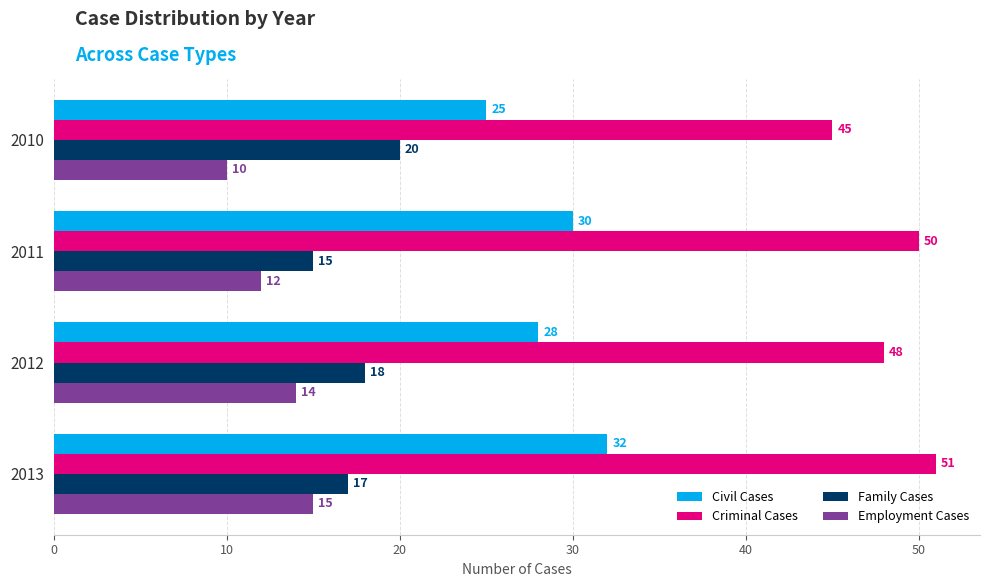

Which series has the largest total across all categories?

Criminal Cases